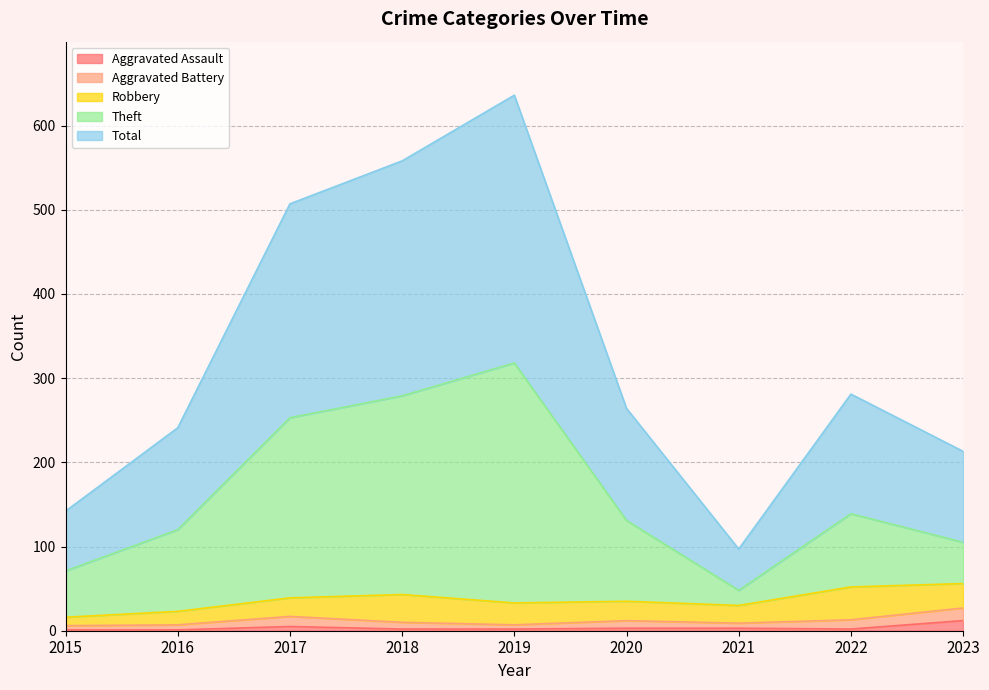

List the labels in order of Total value, largest first.

2019, 2018, 2017, 2022, 2020, 2016, 2023, 2015, 2021